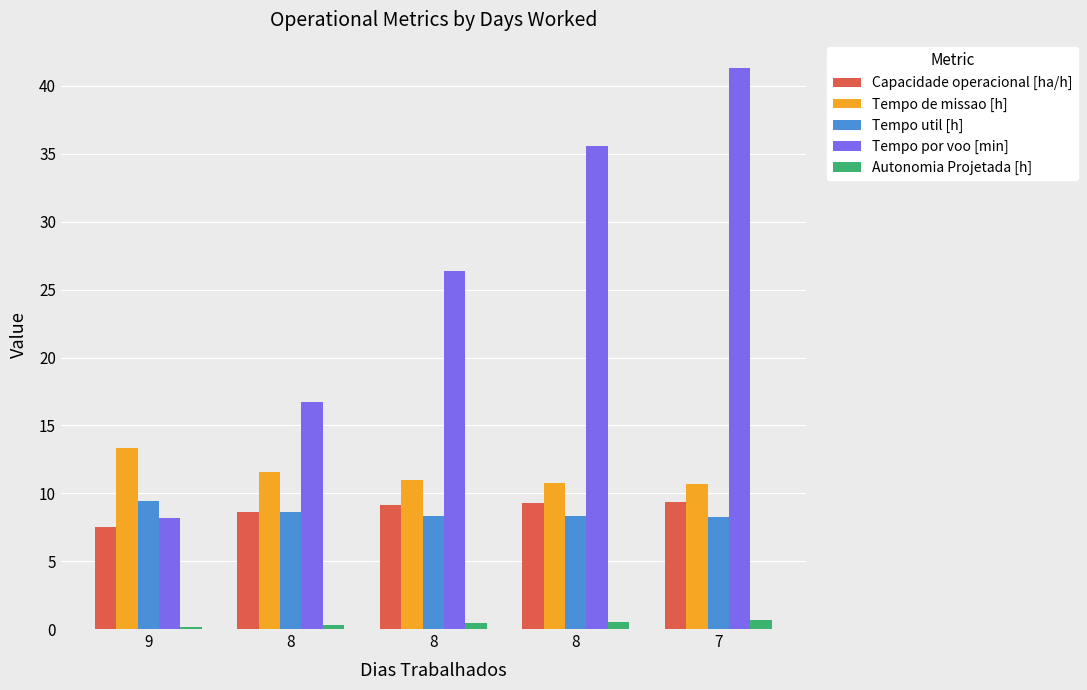

How many bars are there in each group?

5